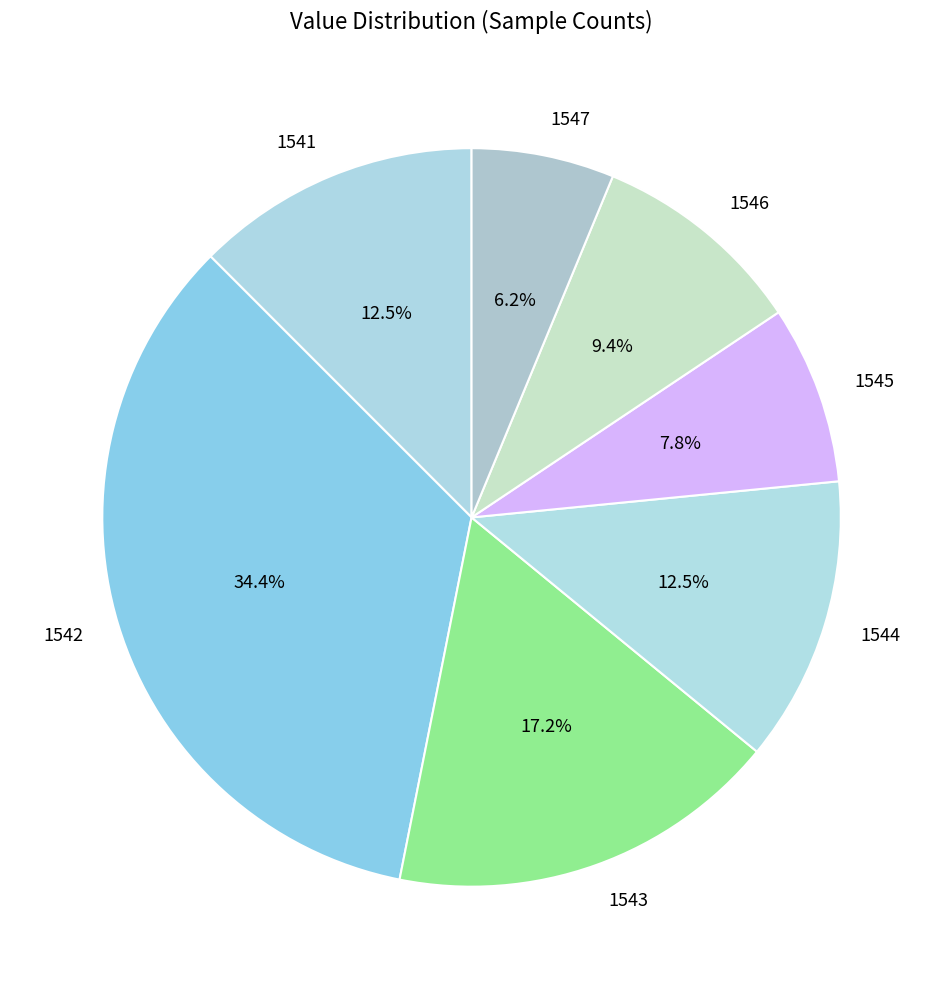

Is there any slice that represents more than half of the pie?

No